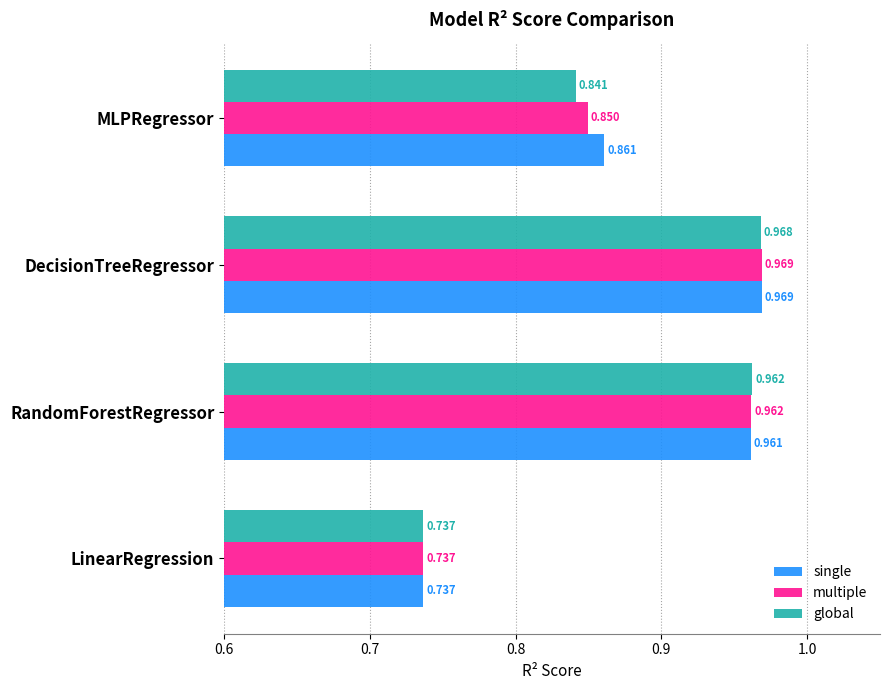

Is the value of multiple at MLPRegressor greater than the value of single at MLPRegressor?

No